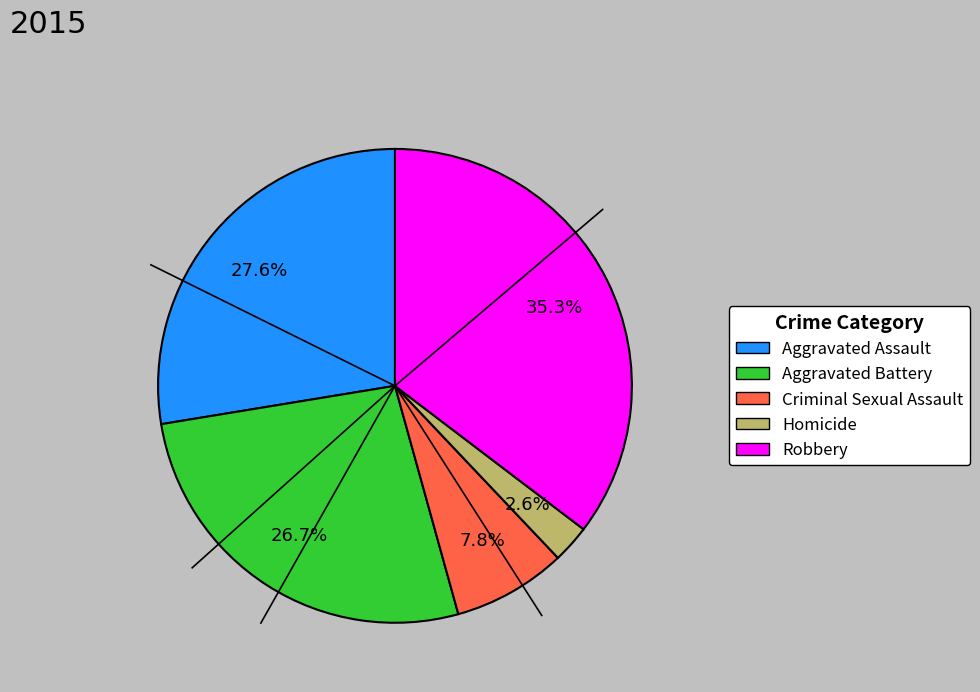

Between Homicide and Aggravated Assault, which is larger?

Aggravated Assault